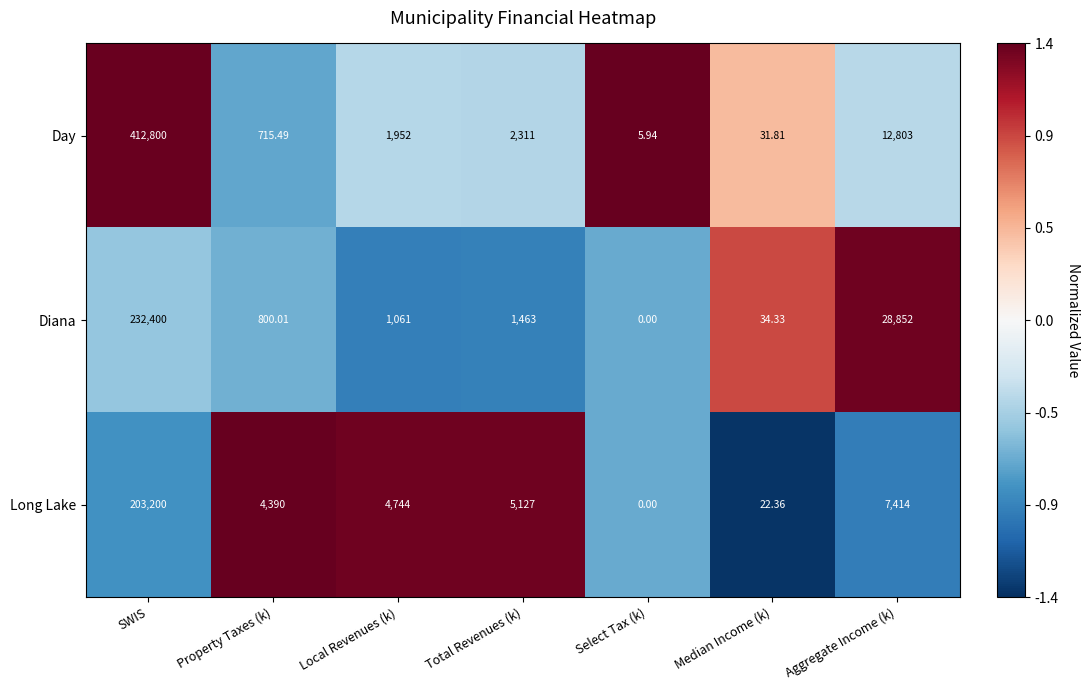

Rank the categories by Diana value from lowest to highest.

Select Tax (k), Median Income (k), Property Taxes (k), Local Revenues (k), Total Revenues (k), Aggregate Income (k), SWIS